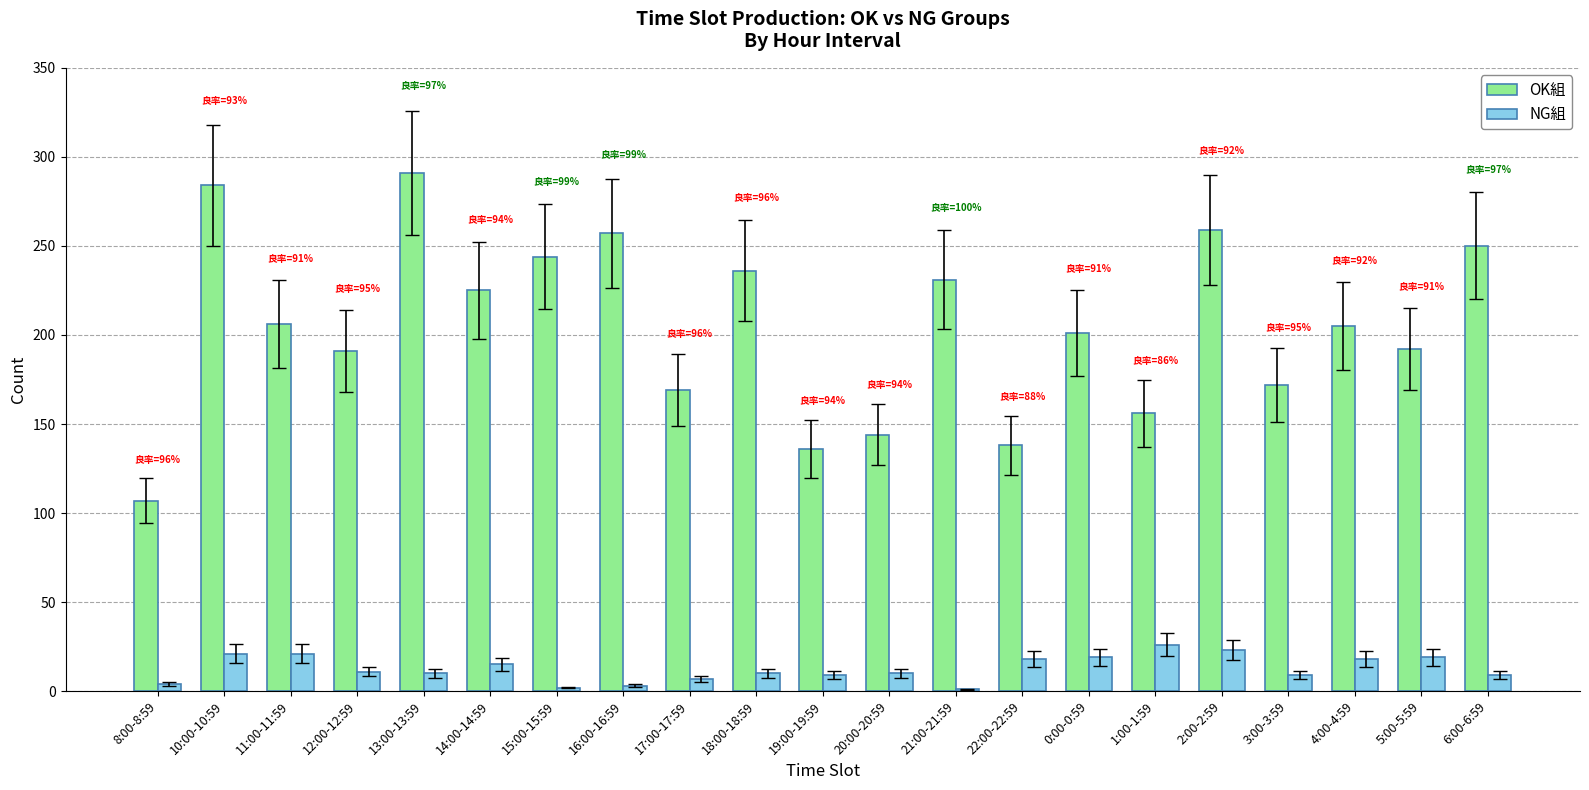

Are the bars grouped side by side (vs. stacked)?

Yes